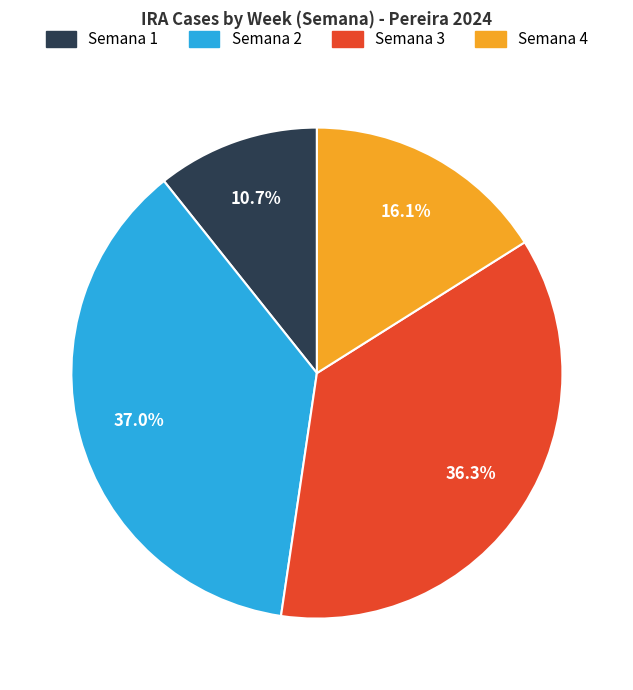

Does any single category account for the majority?

No